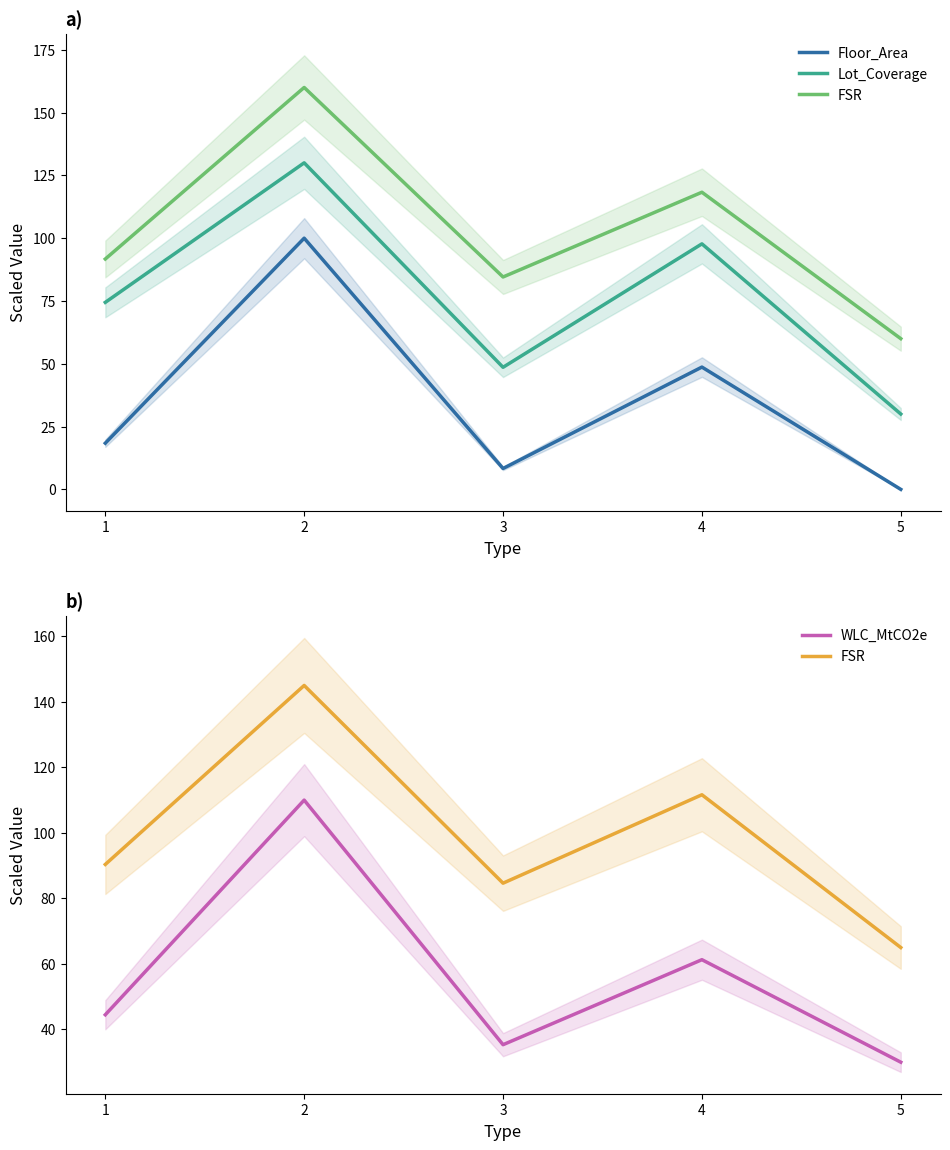

How many interior local peaks does the Lot_Coverage series have?

2